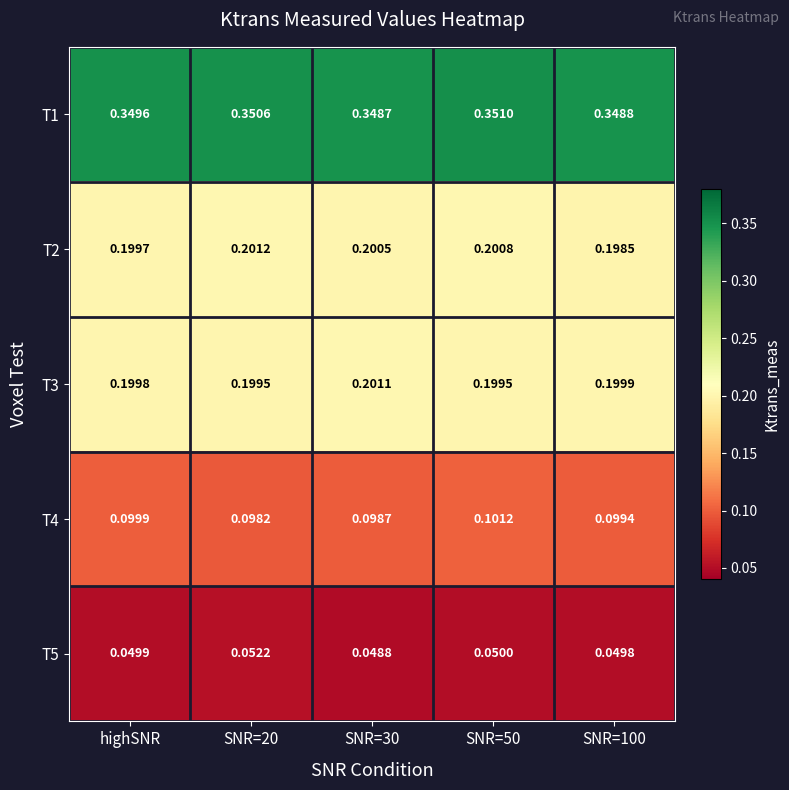

Is the value of T4 at SNR=100 greater than the value of T3 at highSNR?

No